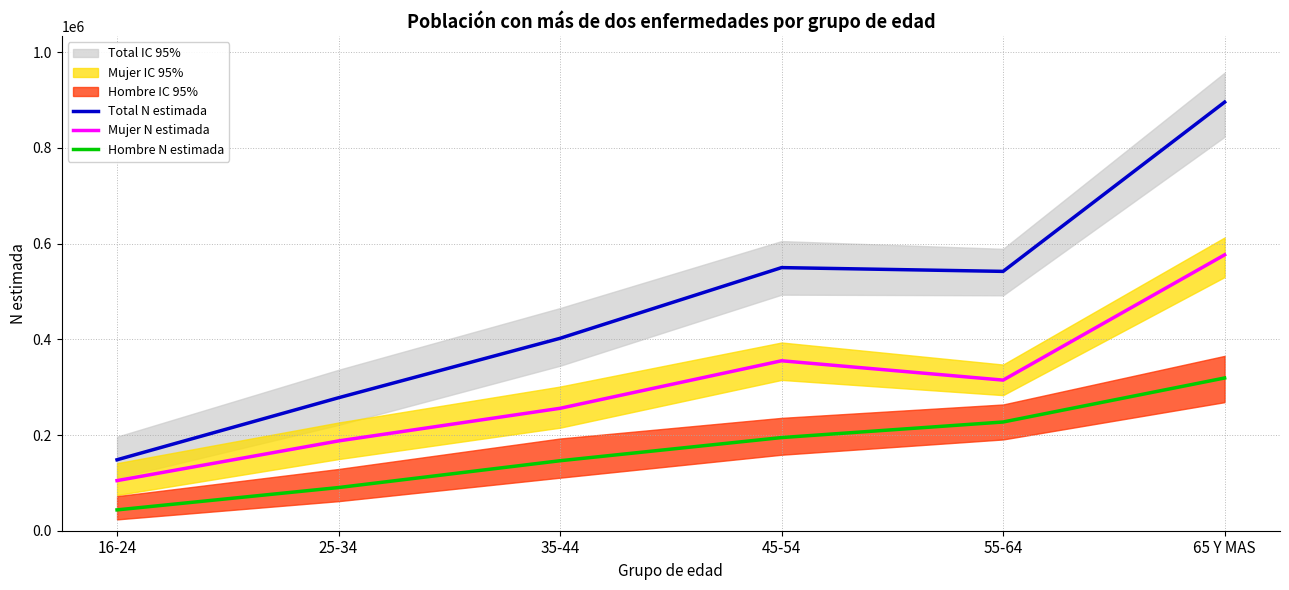

List the series in order of their peak value, lowest first.

Hombre N estimada, Mujer N estimada, Total N estimada